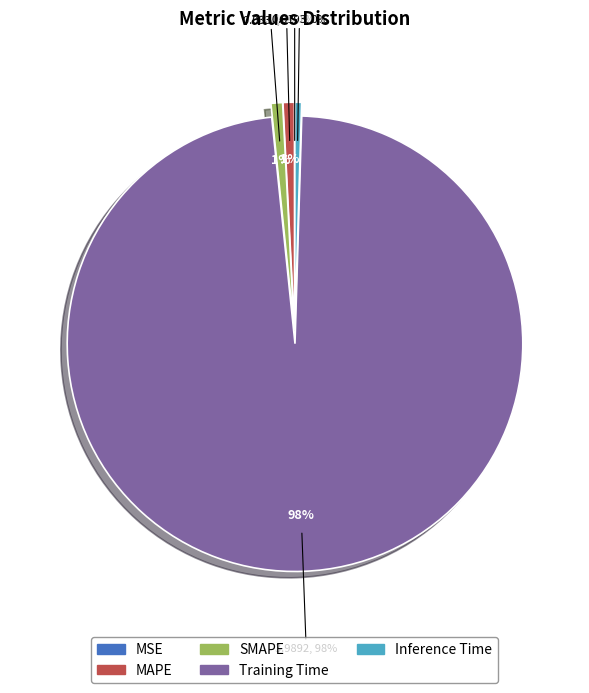

Does MSE account for over 50% of the chart?

No